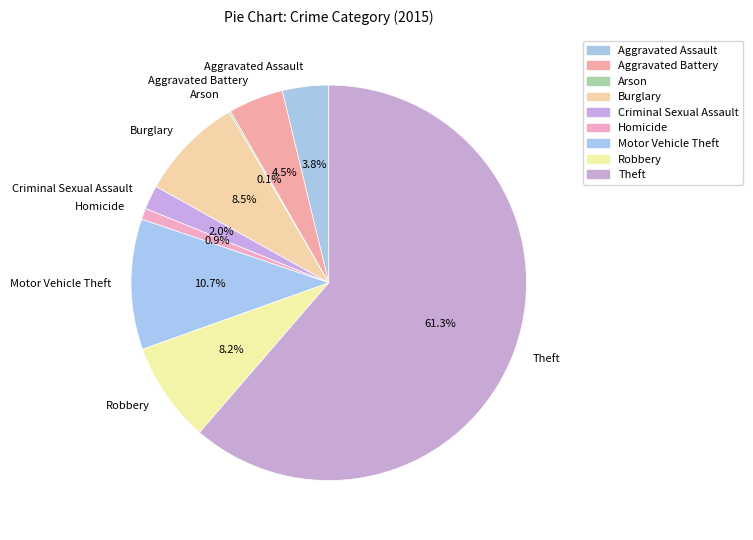

What portion of the pie excludes Homicide?

99.1%